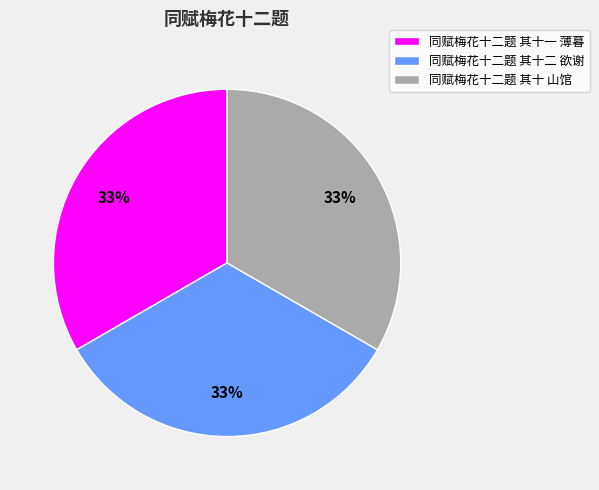

How many segments does this pie chart have?

3